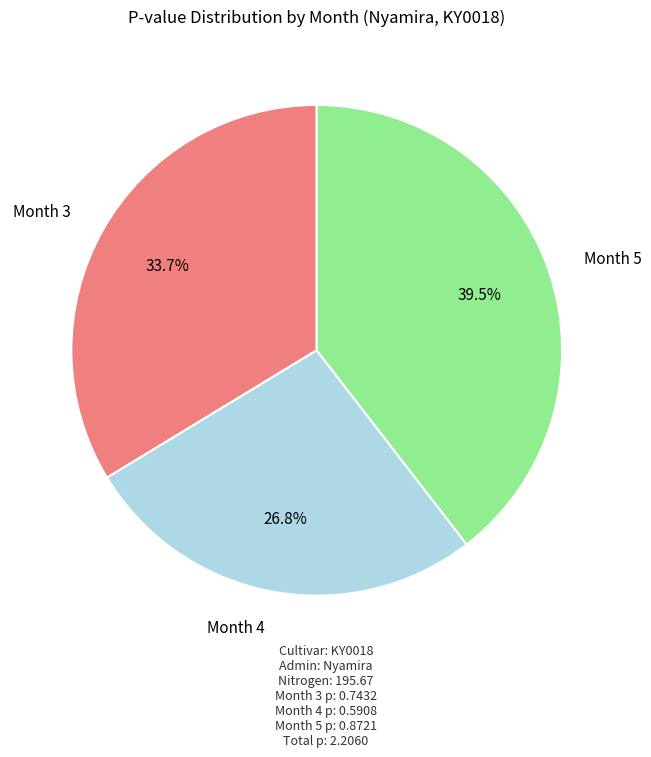

To the nearest percent, what portion does Month 4 represent?

27%